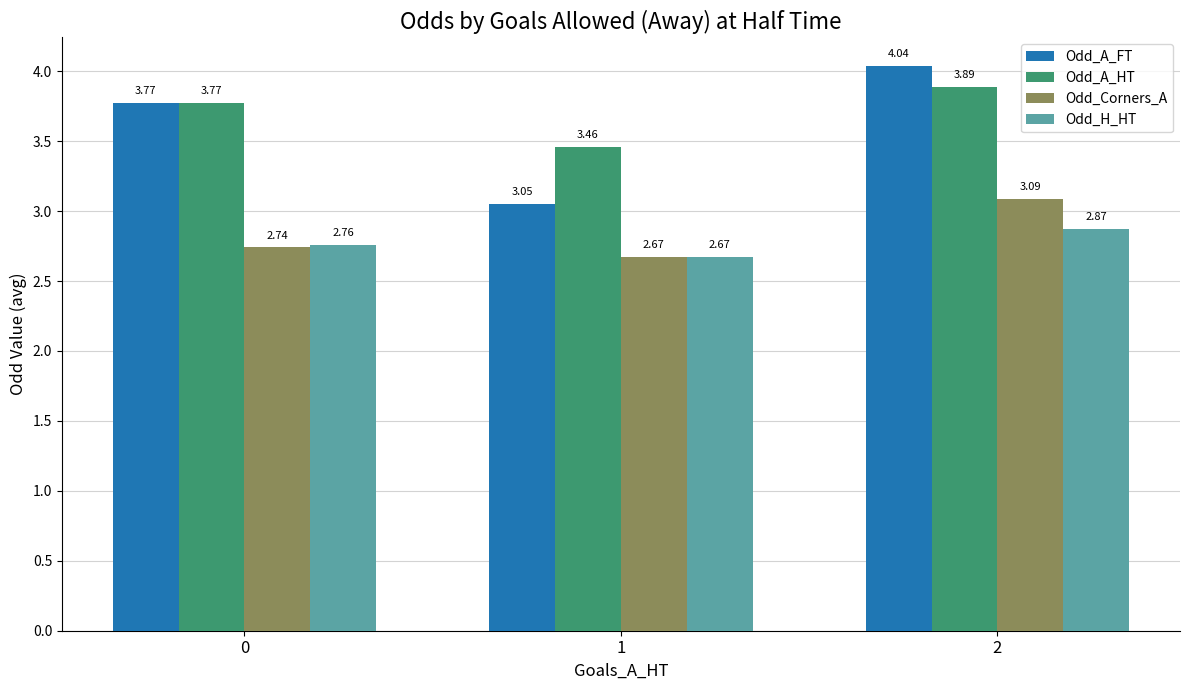

Which category has the highest value in the Odd_H_HT series?

2